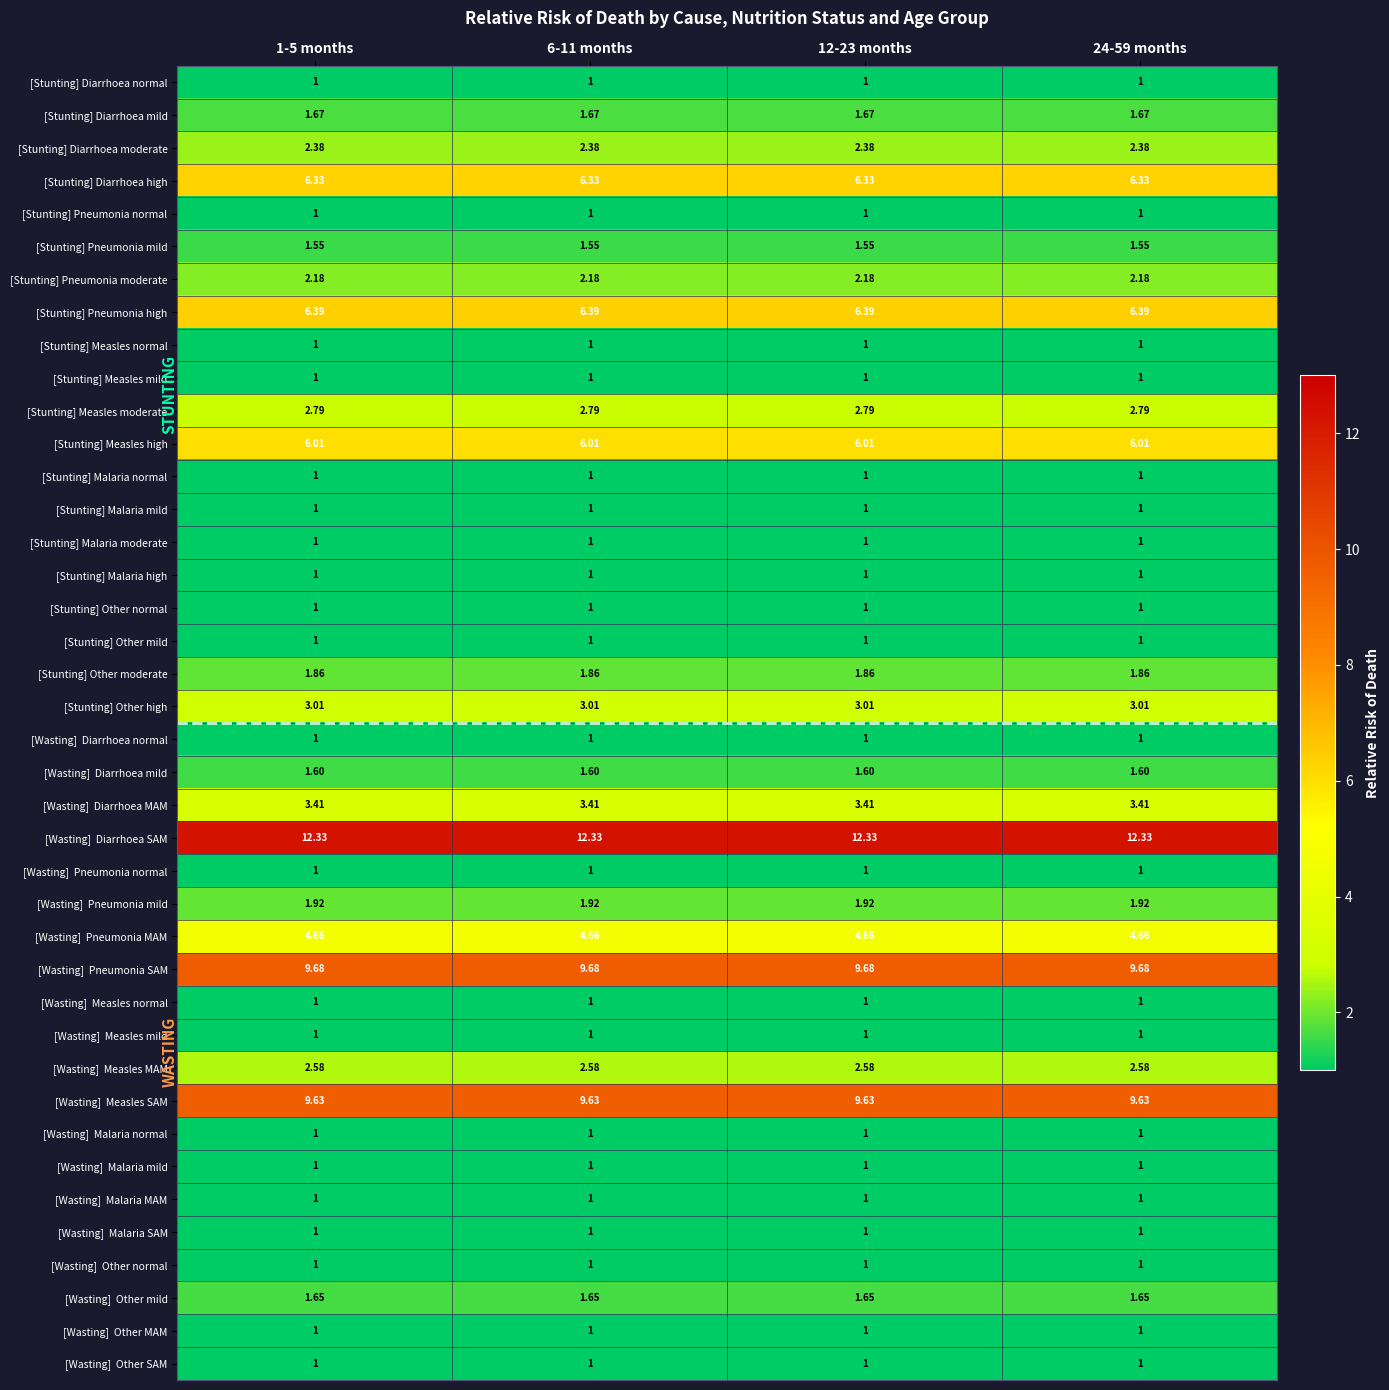

Count the number of data series in this chart.

40